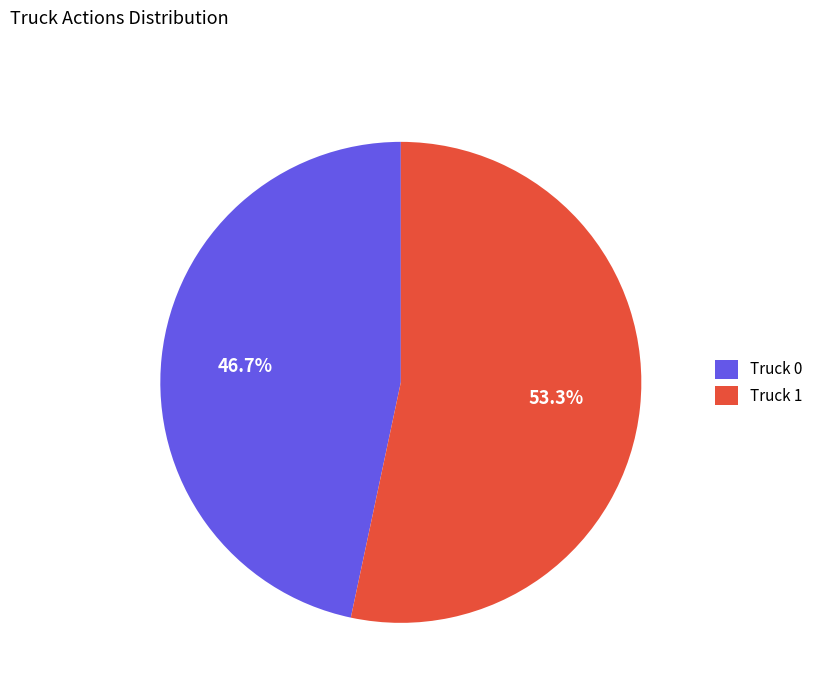

Approximately how many times larger is the value at Truck 0 compared to Truck 1?

0.9